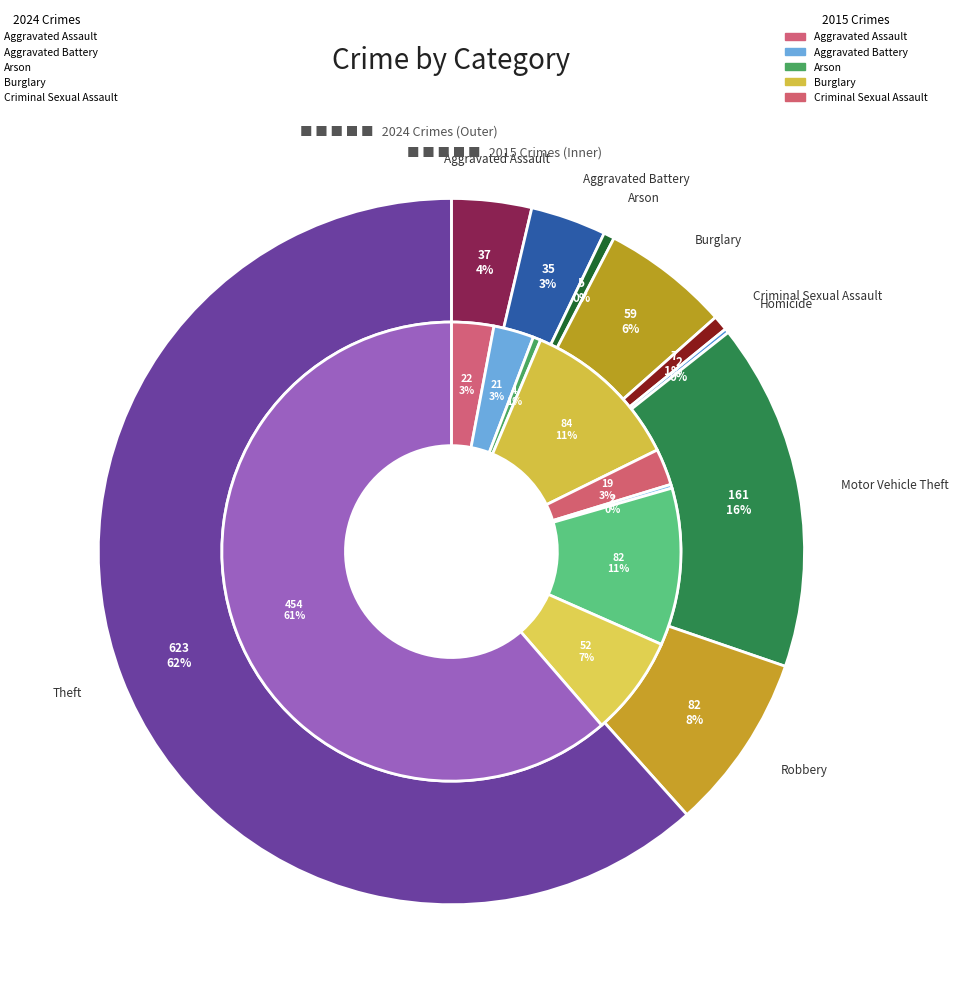

To the nearest percent, what is the difference between the Motor Vehicle Theft and Homicide slice percentages?

16%